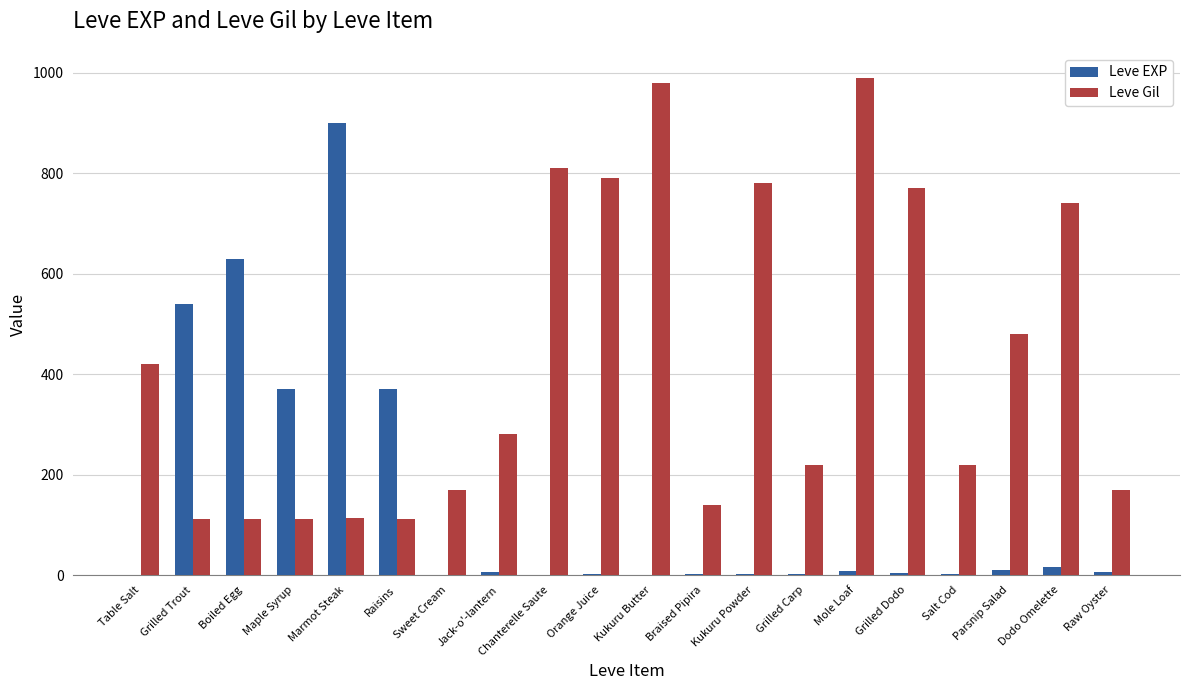

True or false: Leve Gil has a value of 740 at Dodo Omelette.

True